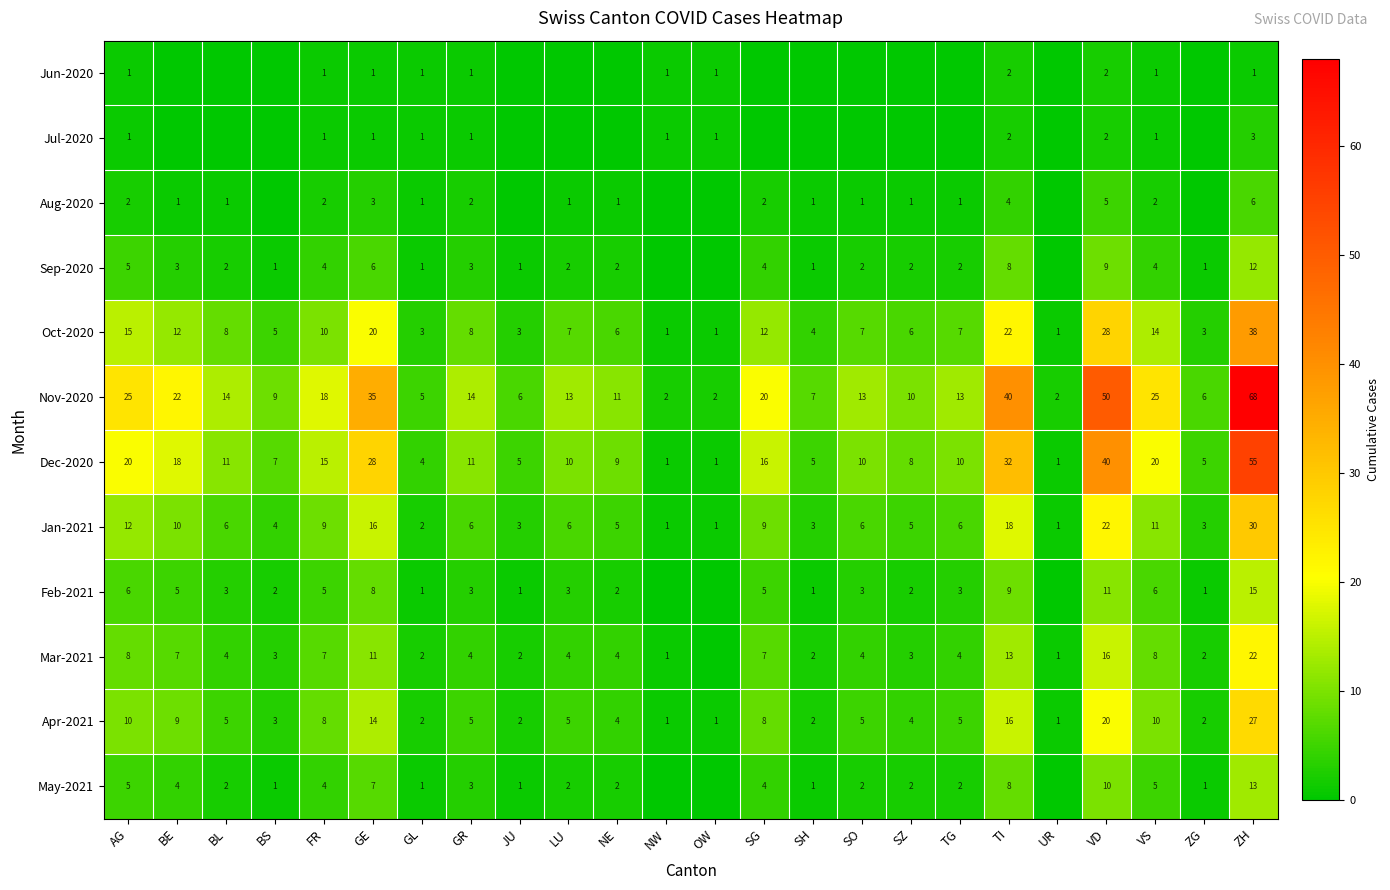

What is the difference between the maximum and minimum values in the Nov-2020 series?

66